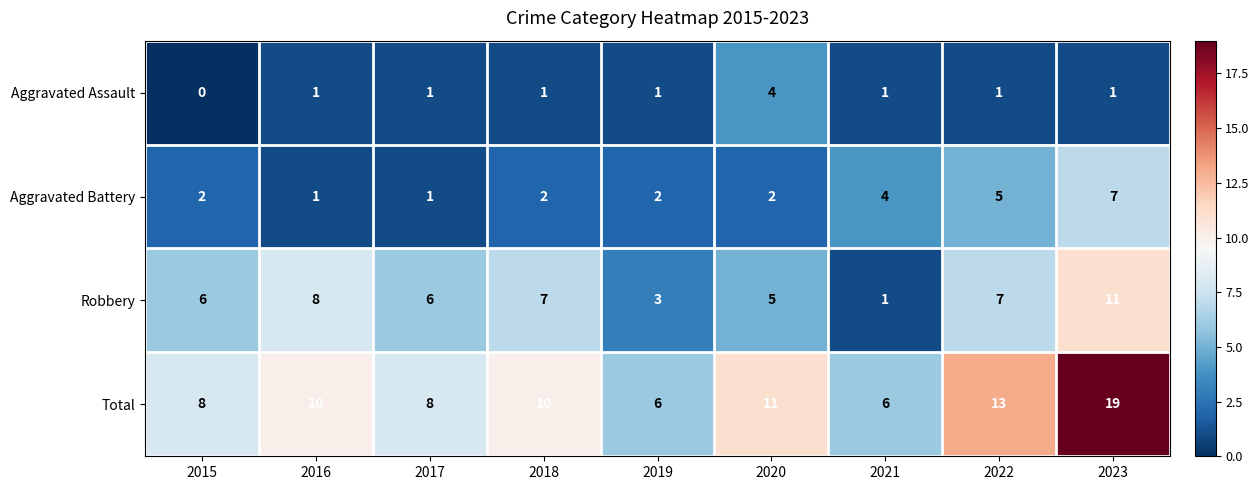

Which series changed the most between 2017 and 2023?

Total